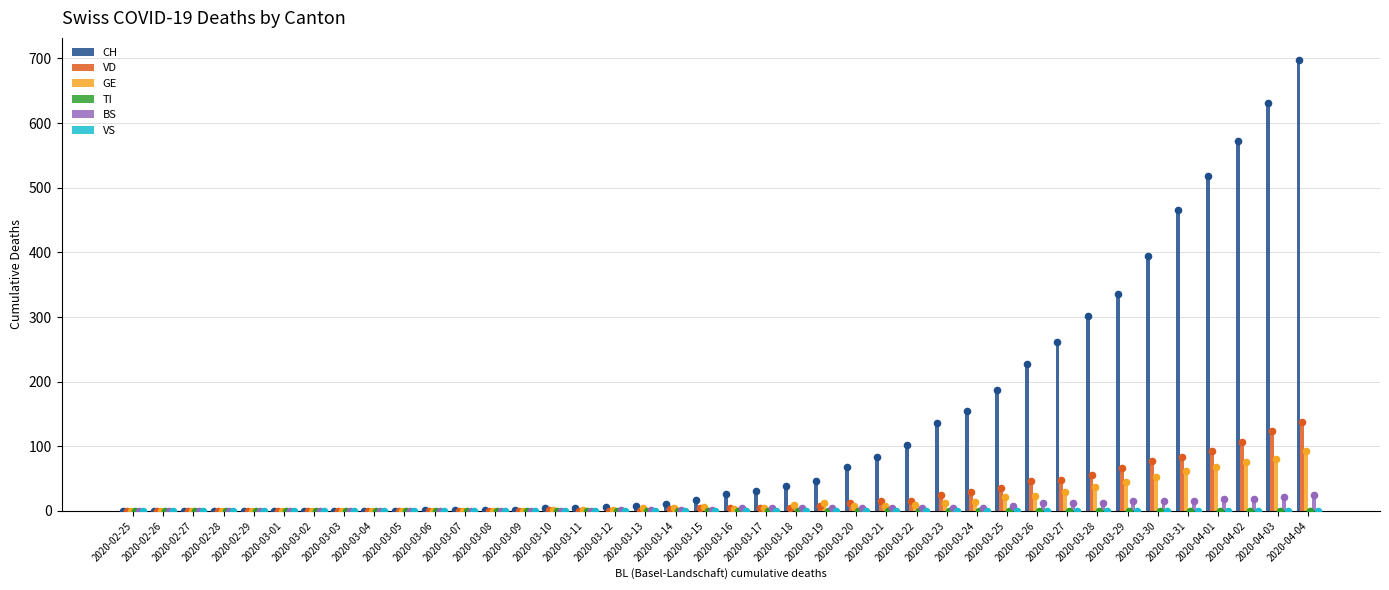

Which series has the widest spread of Y values?

CH